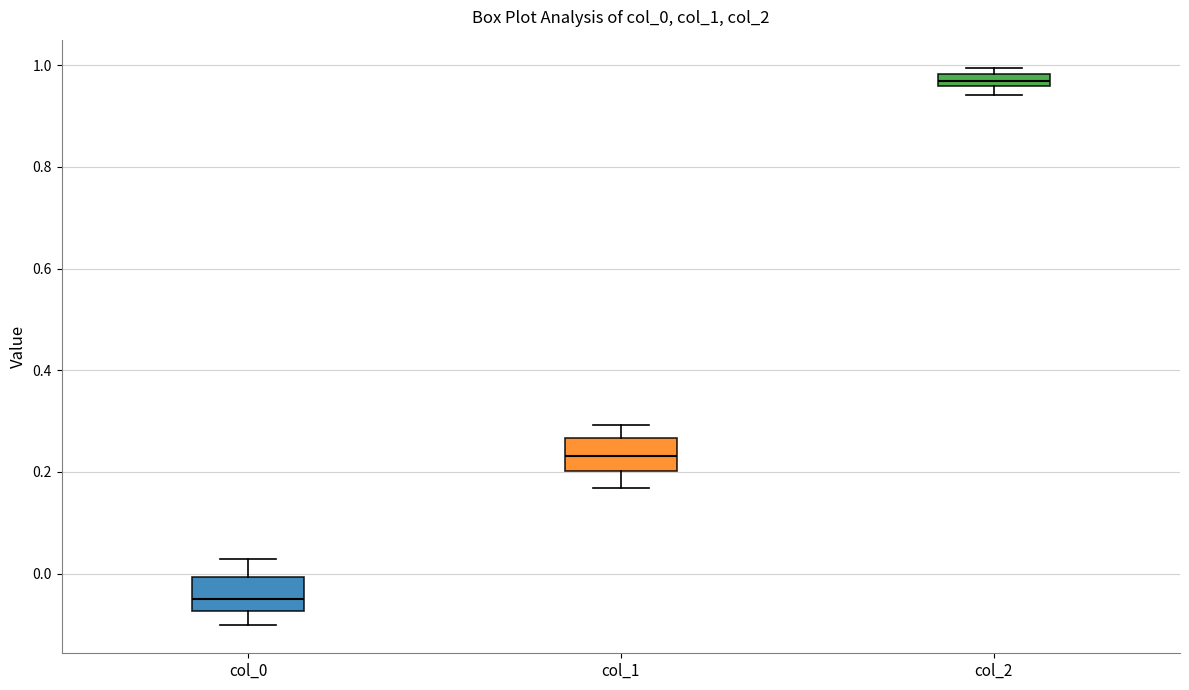

Which box's median line is the lowest?

col_0